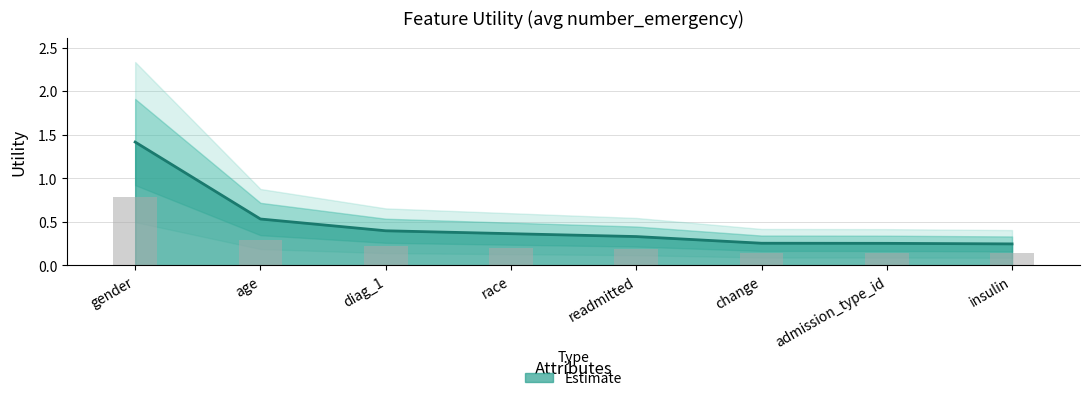

Reading left to right, extract all data points from this chart.

1.4	0.5	0.4	0.4	0.3	0.3	0.3	0.2